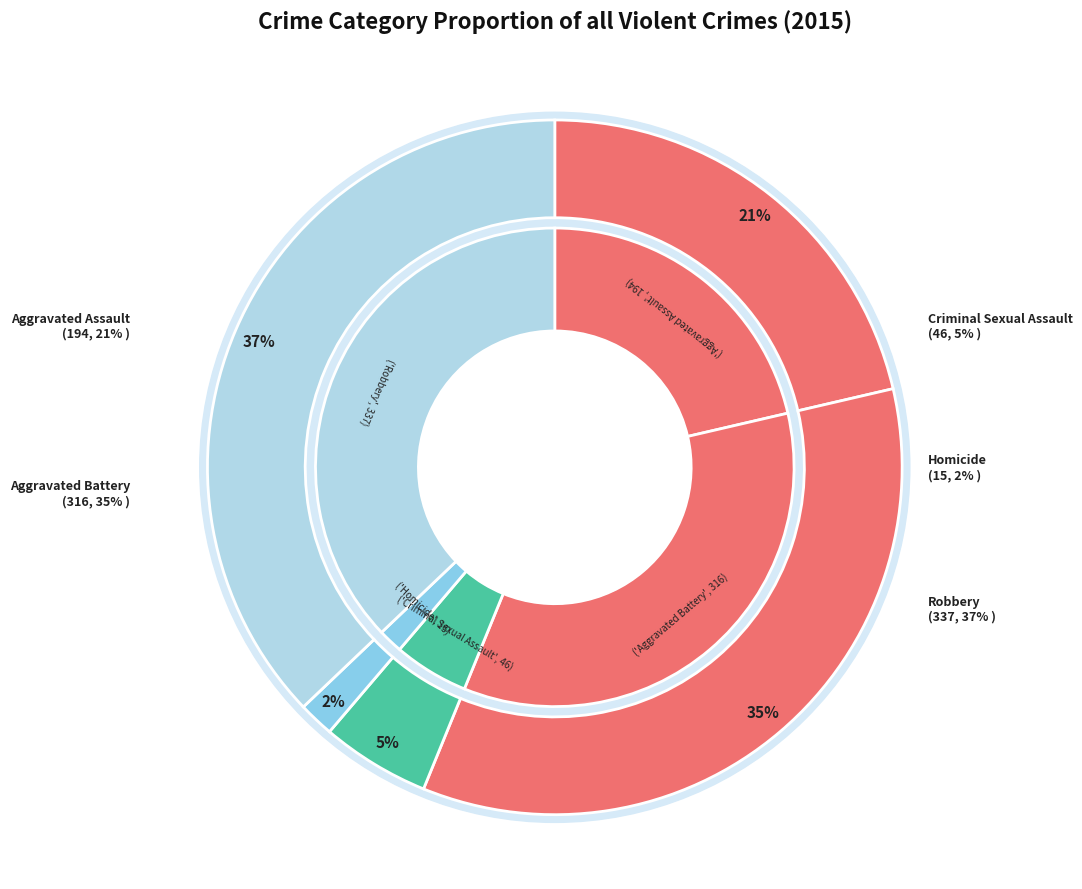

Which slice is the smallest?

Homicide